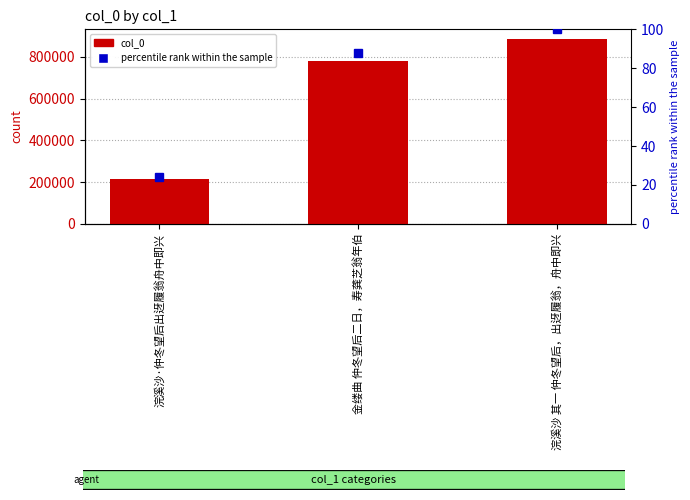

Rank the series by their maximum value, from highest to lowest.

col_0, percentile rank within the sample